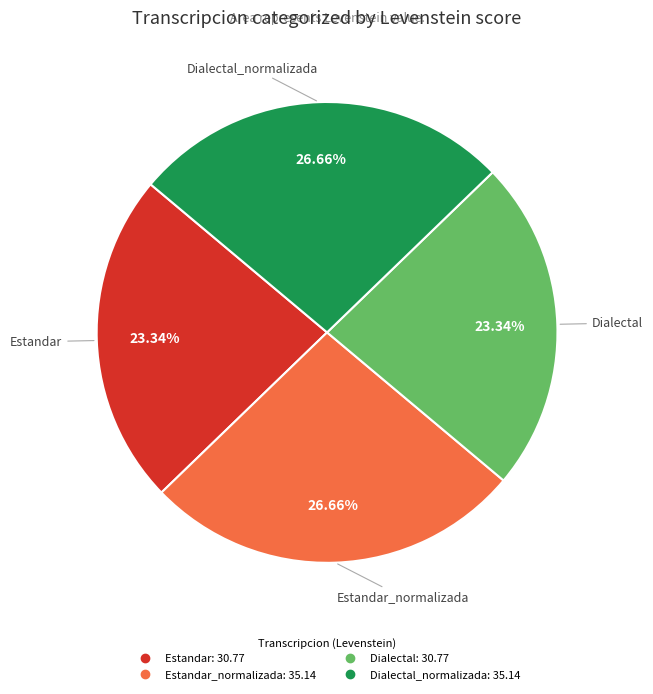

Is there any slice that represents more than half of the pie?

No